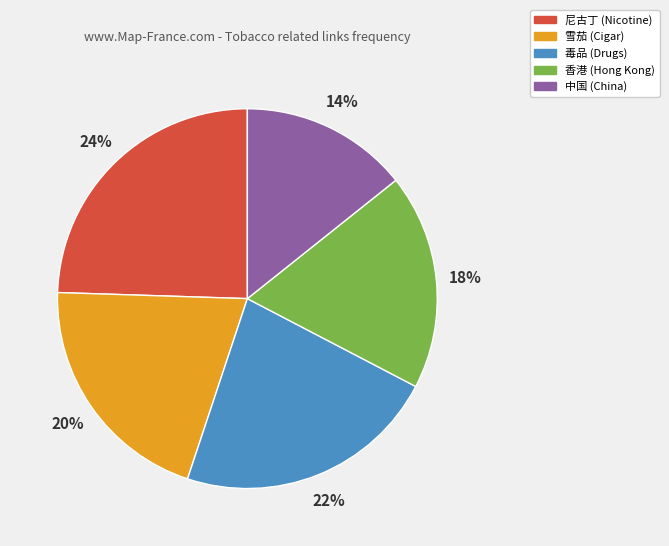

To the nearest percent, what percentage of the pie is 毒品?

22%